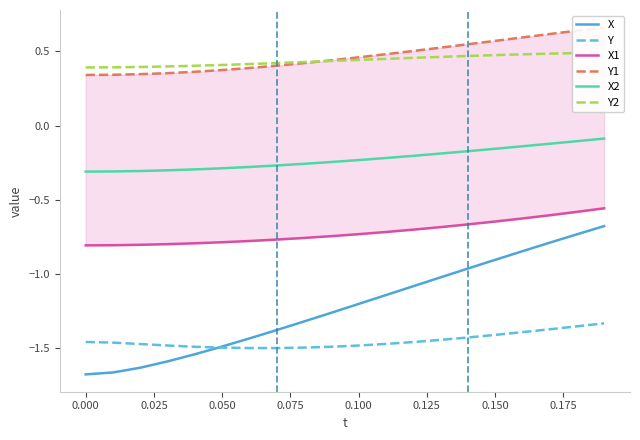

Count the number of data series in this chart.

6